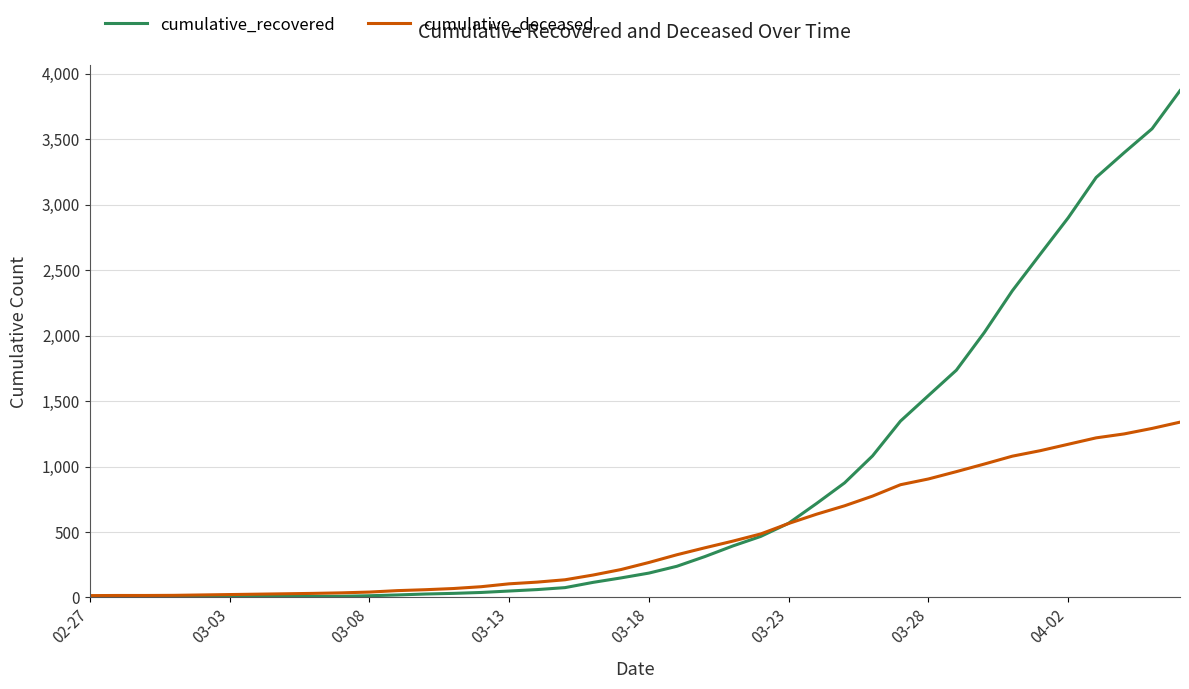

What are all the series names shown in the legend?

cumulative_recovered, cumulative_deceased